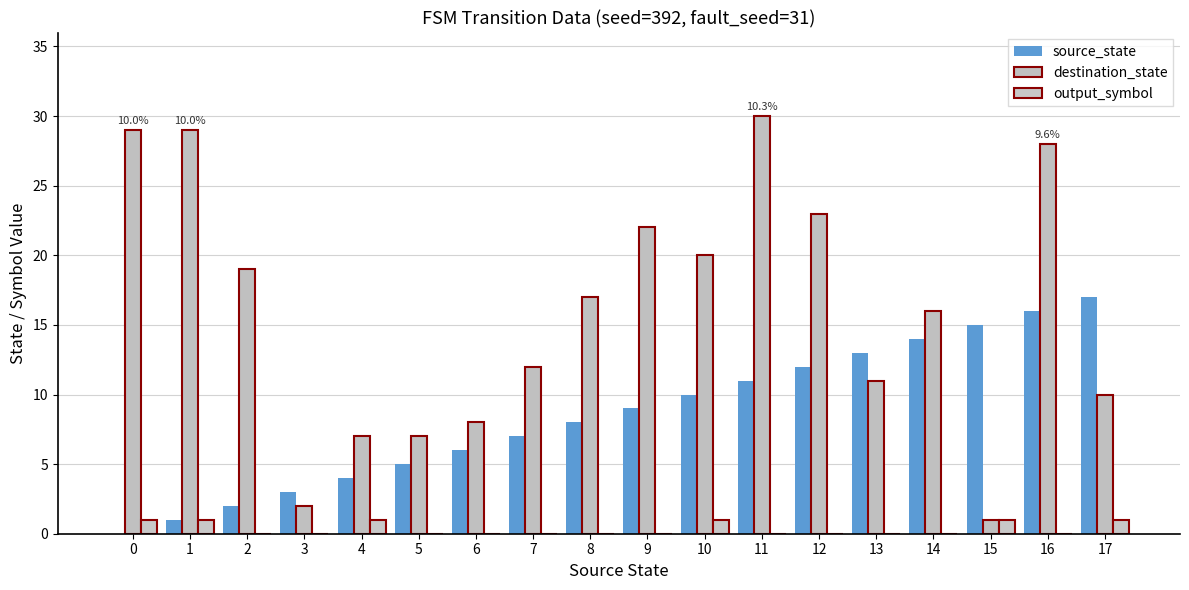

True or false: destination_state has a value of 28 at 16.

True